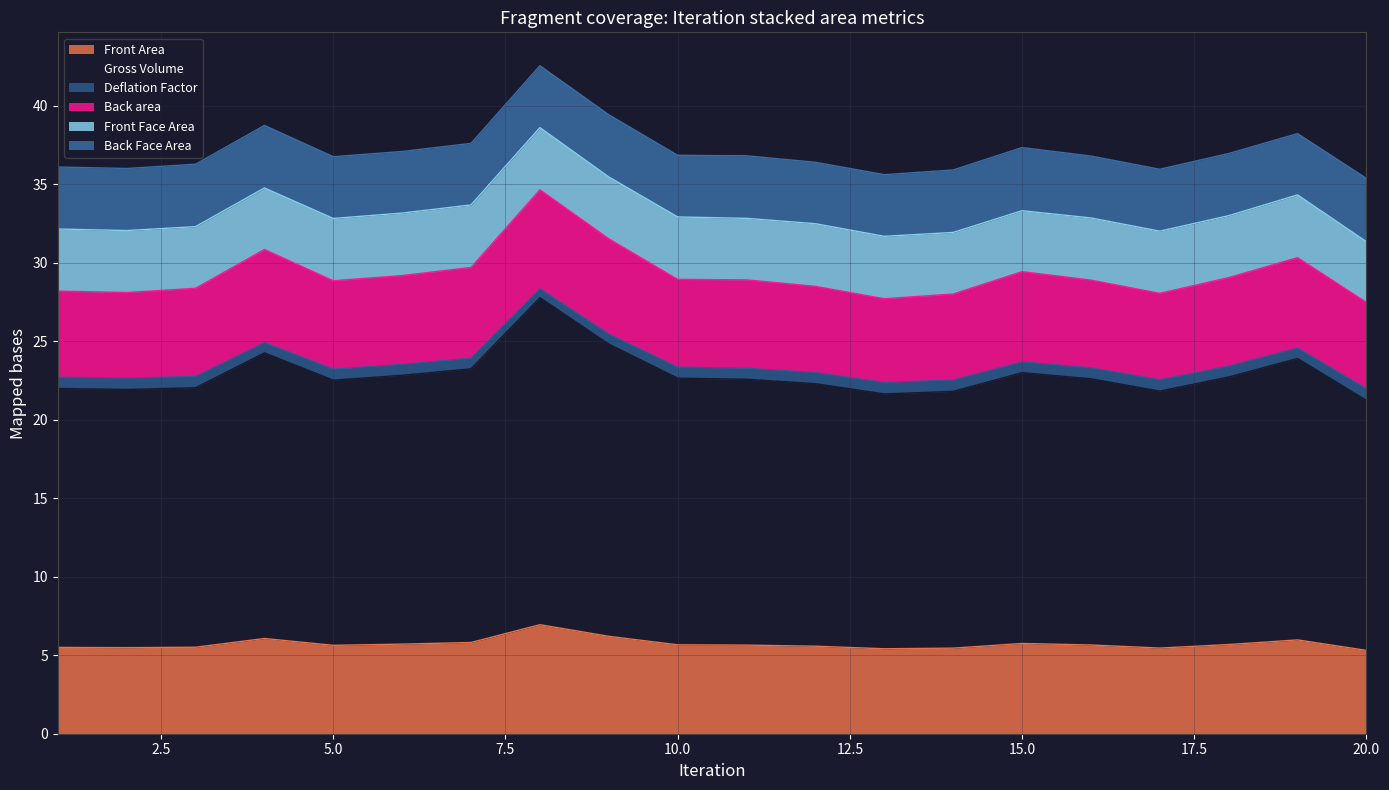

Rank the categories by Deflation Factor value from lowest to highest.

20, 13, 14, 17, 2, 1, 3, 12, 5, 11, 16, 10, 18, 6, 15, 7, 19, 4, 9, 8